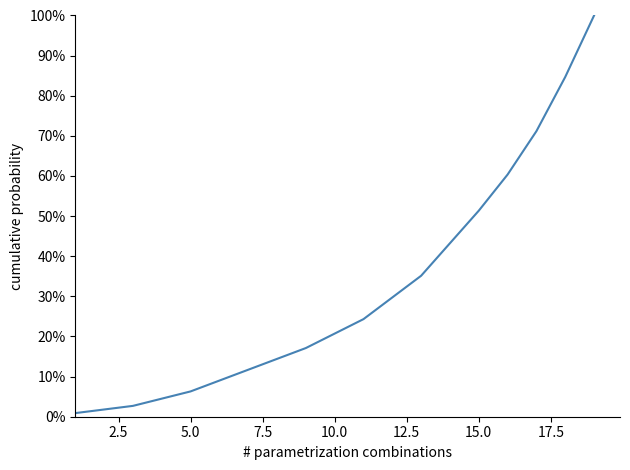

Reading left to right, extract all data points from this chart.

0.0	0.0	0.0	0.0	0.1	0.1	0.1	0.1	0.2	0.2	0.2	0.3	0.4	0.4	0.5	0.6	0.7	0.8	1.0